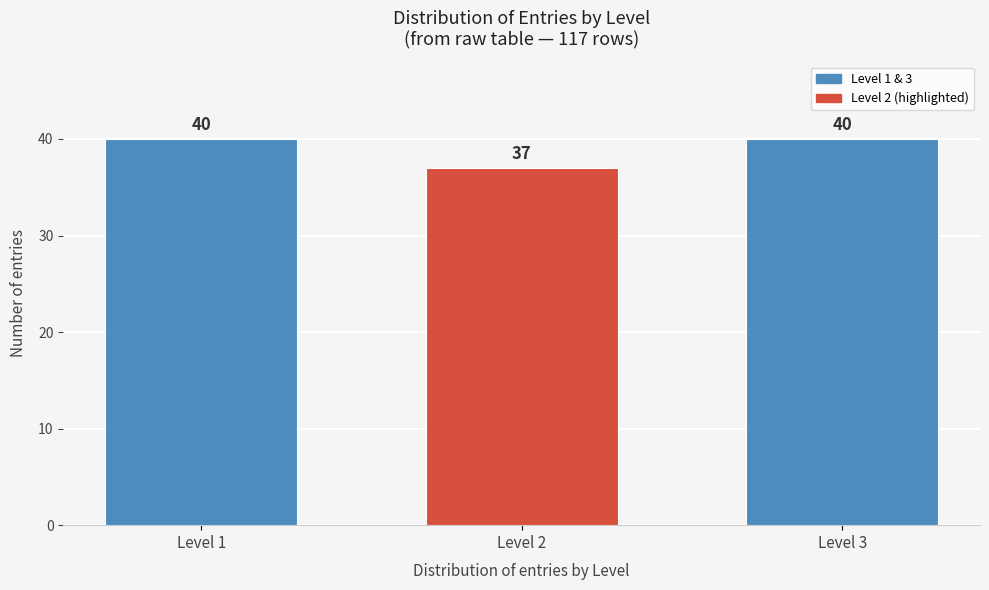

Reading left to right, list all the values displayed in this chart.

40	37	40